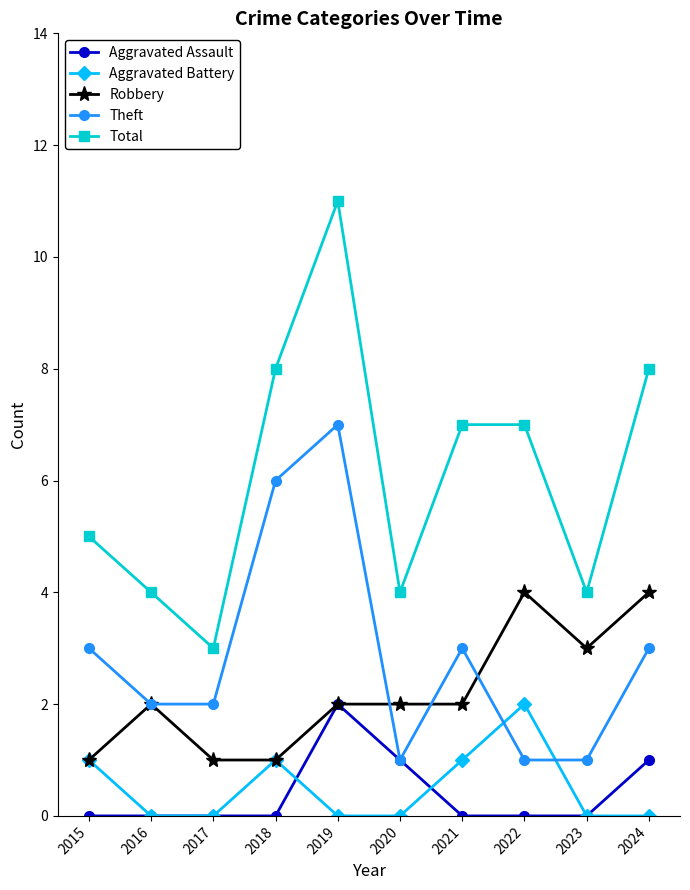

What is the sum of the Aggravated Battery values at 2018 and 2021?

2